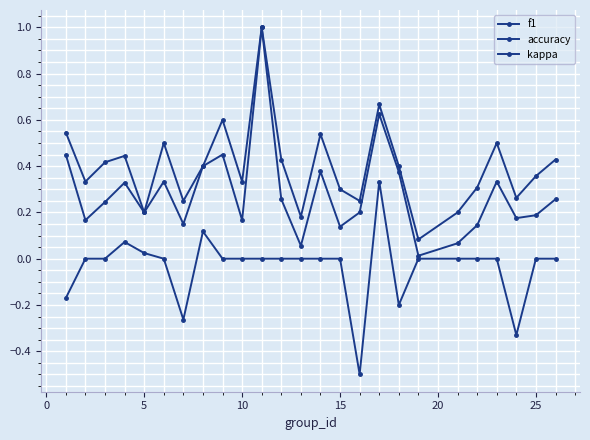

How many lines are shown in the chart?

3